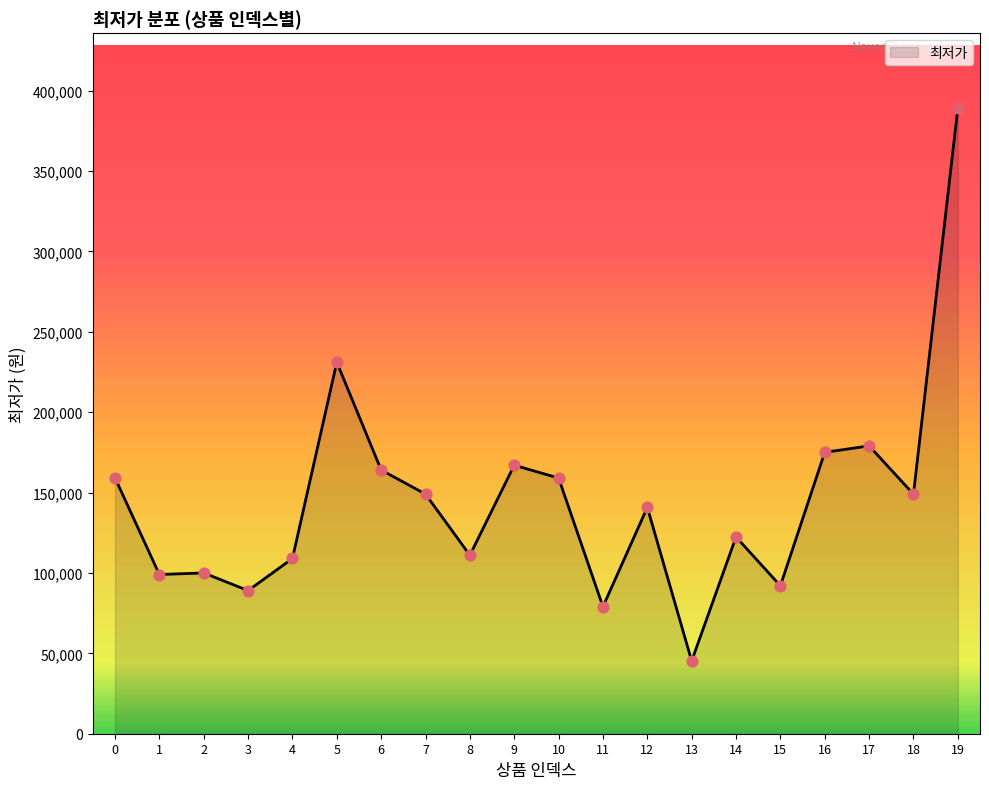

What is the ratio of the value at 4 to the value at 0?

0.7